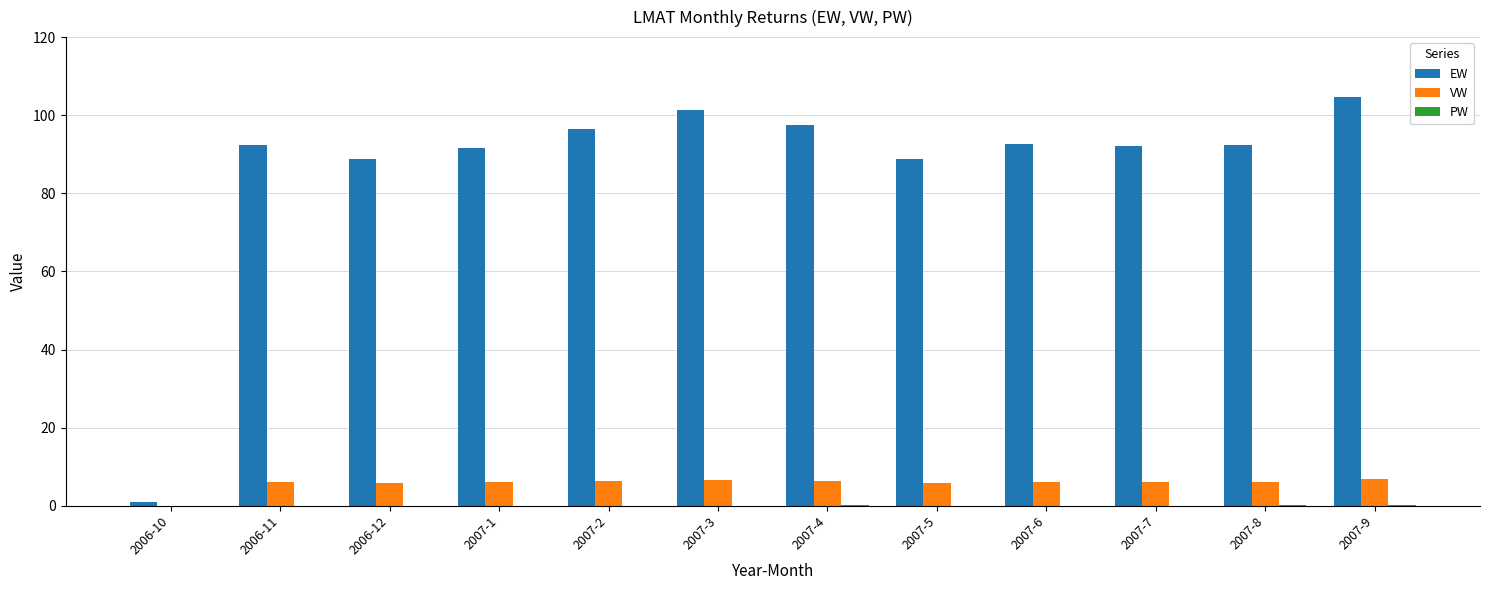

What is the average value of the EW series?

86.7